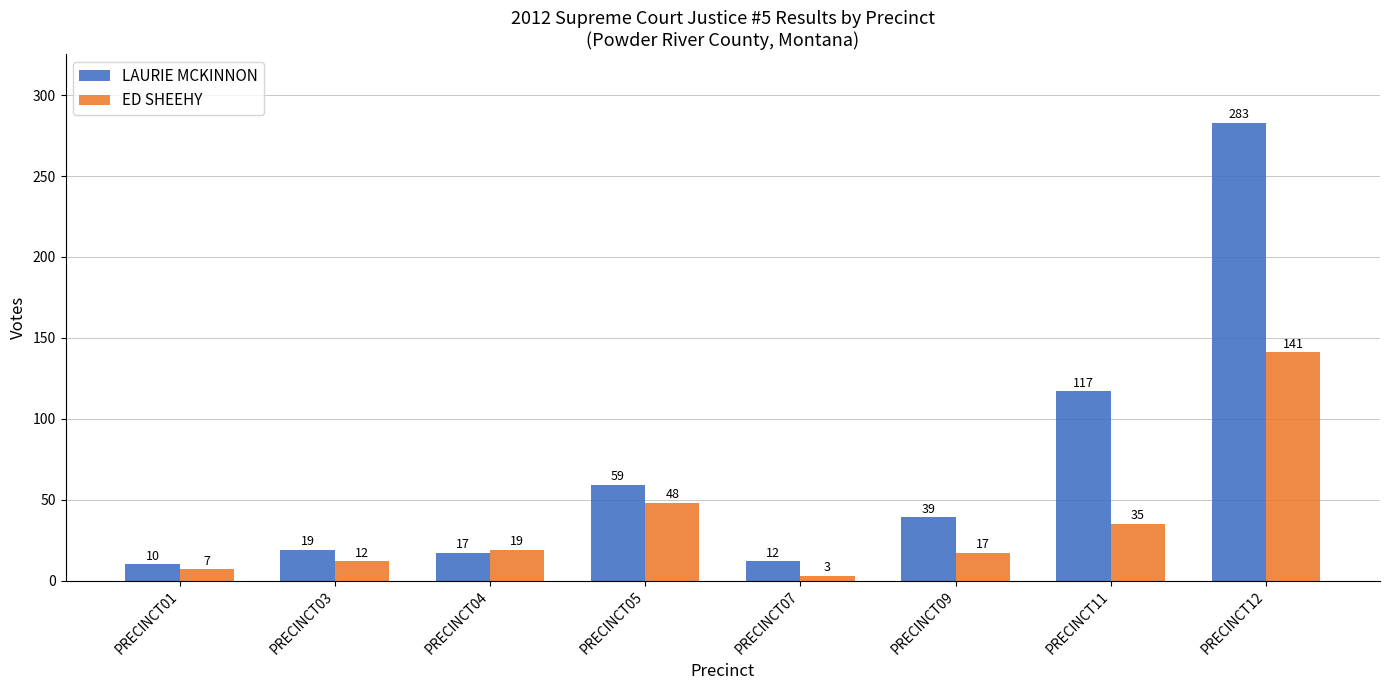

What is the value of the ED SHEEHY bar at the 4th from the left?

48